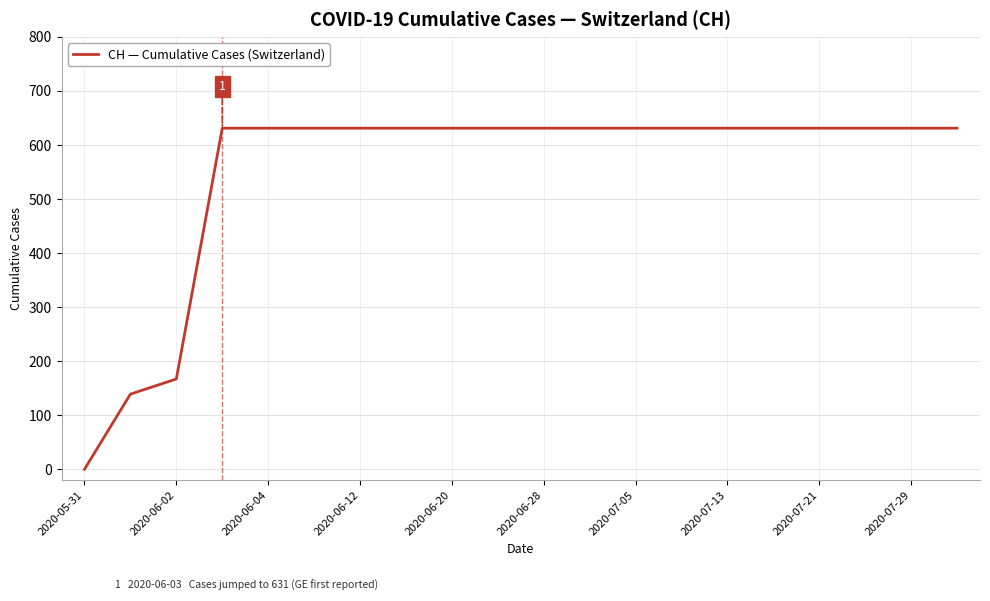

What is the difference between the maximum and minimum values?

631